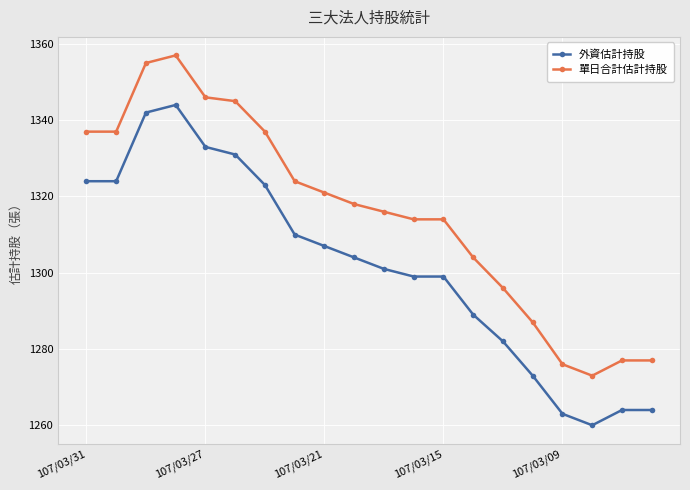

What is the value of the 單日合計估計持股 point at the 3rd from the left?

1355